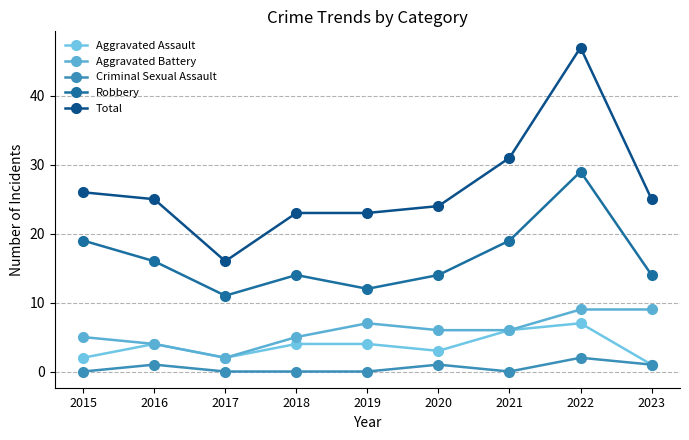

The value of Robbery at 2018 is 23. True or false?

False